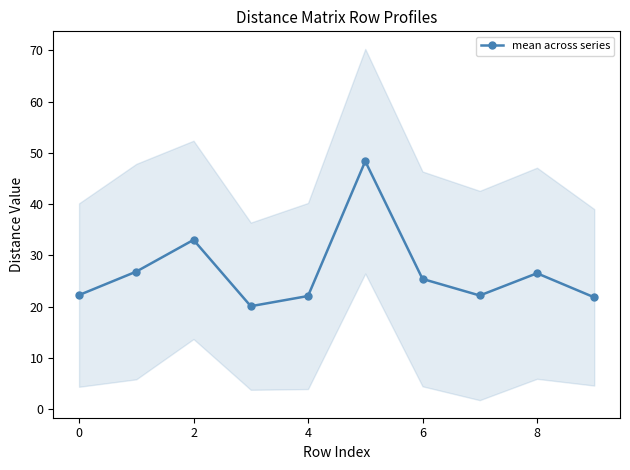

Reading right to left, extract all data points from this chart.

21.8	26.5	22.2	25.4	48.4	22.1	20.1	33.0	26.8	22.3